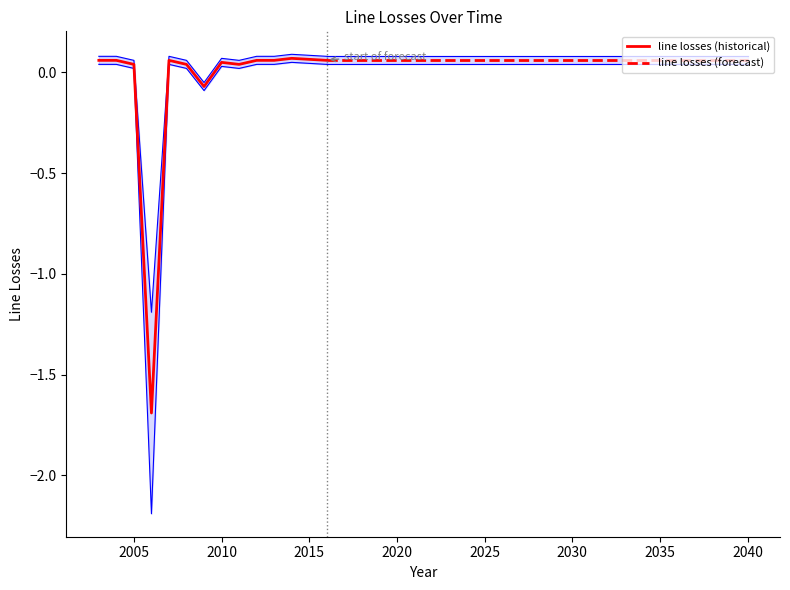

What is the minimum value shown in the chart?

-1.7